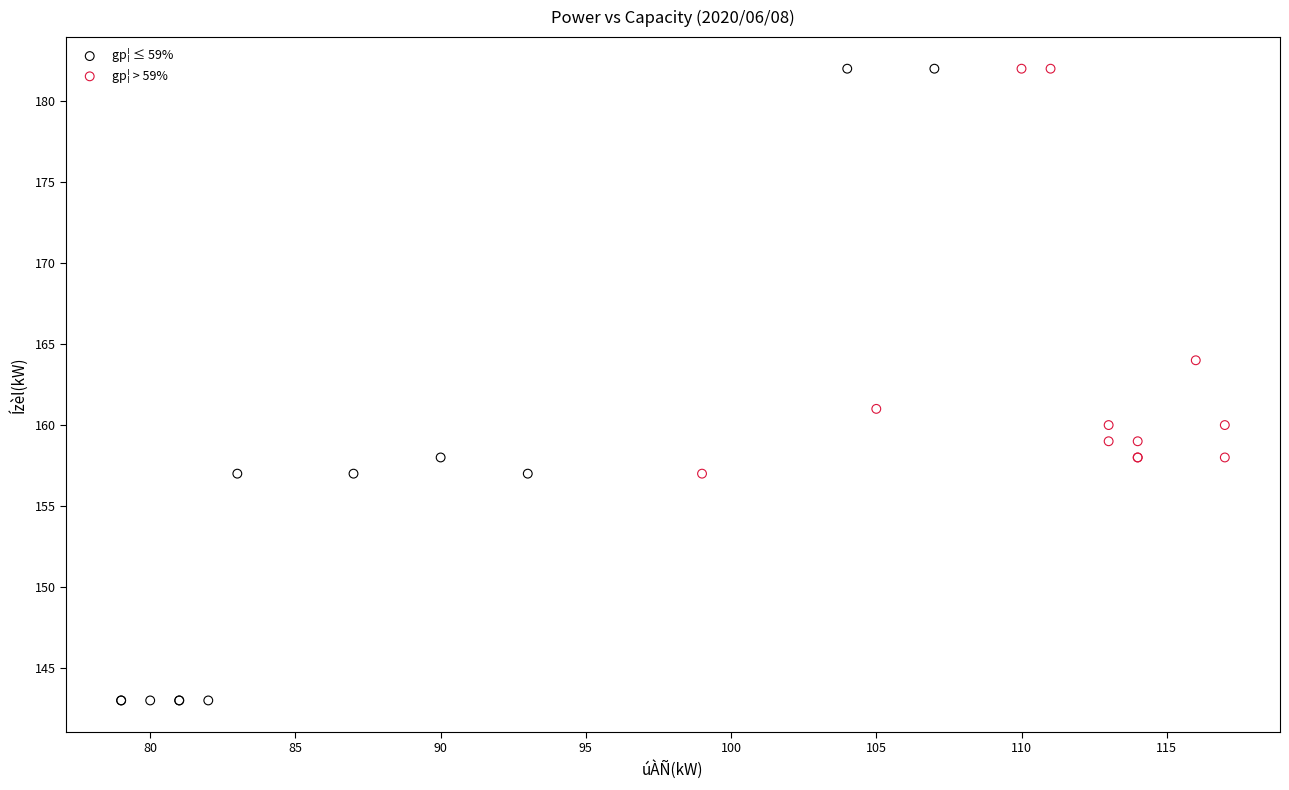

Which series has the largest Y range (max minus min)?

gp¦ ≤ 59%